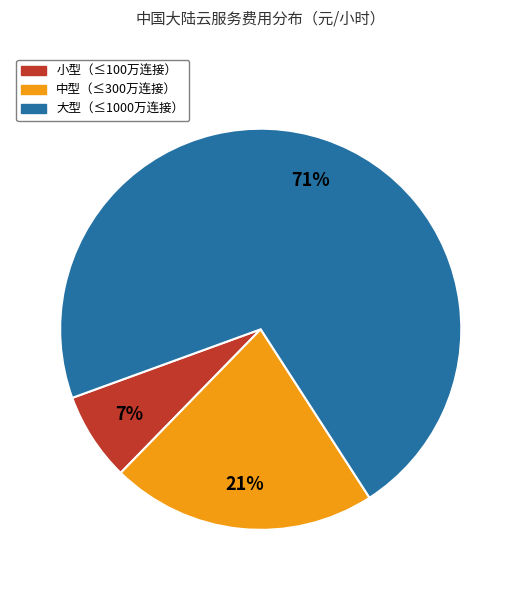

Is there any slice that represents more than half of the pie?

Yes